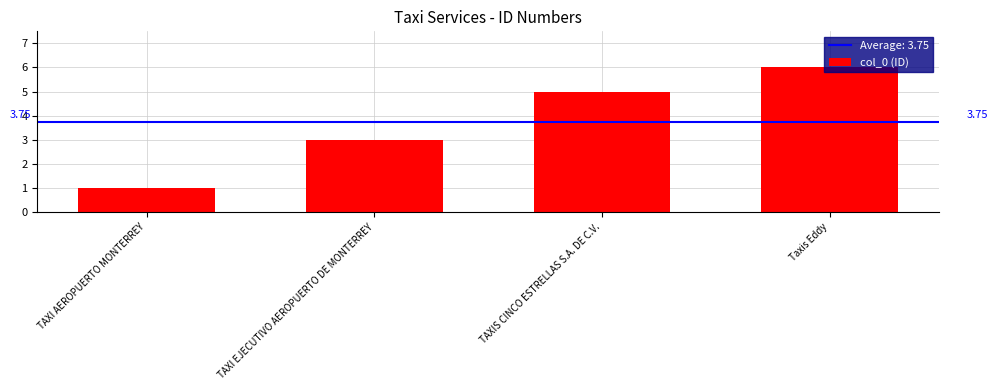

Does the chart contain any negative values?

No